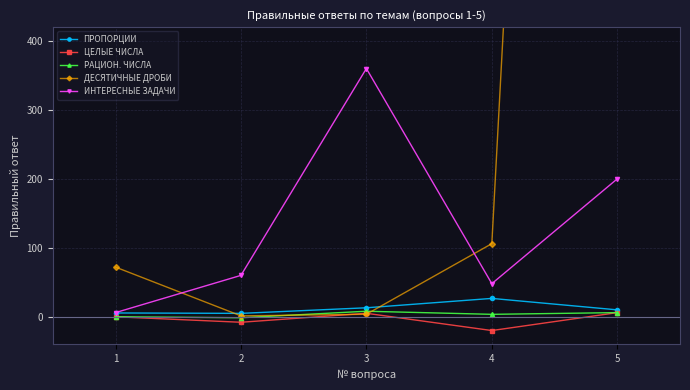

What is the total value across all series at 5?

3722.0